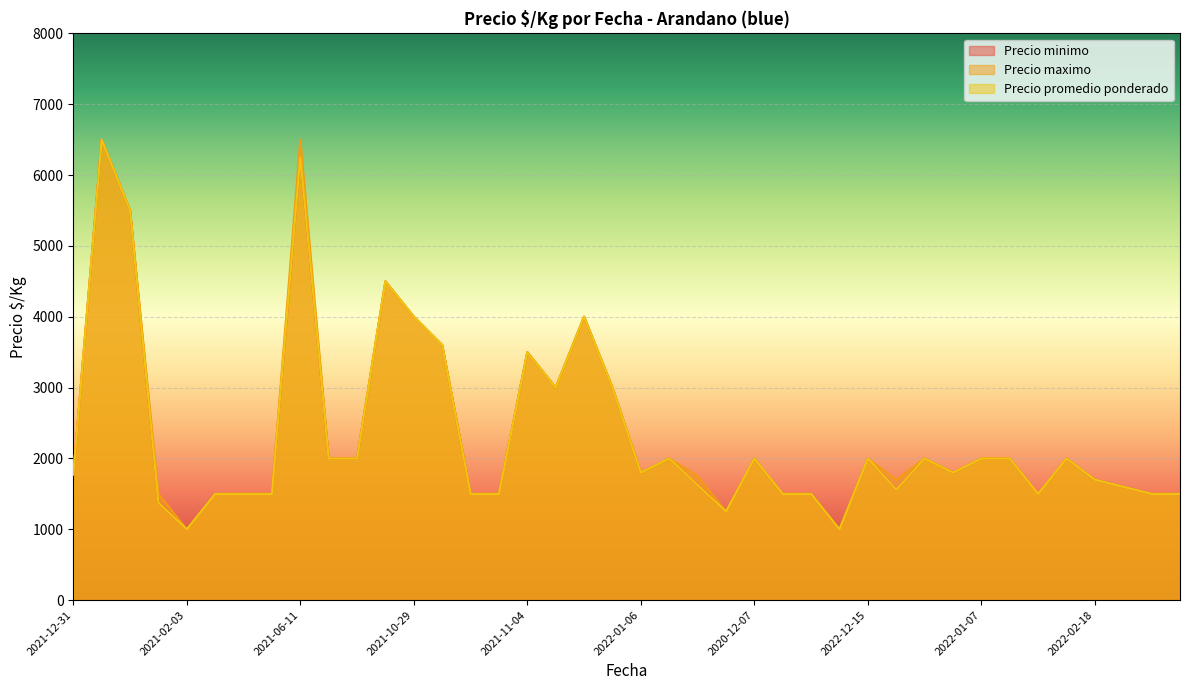

Reading left to right, extract all data points from this chart.

Precio minimo: 1775	6500	5500	1375	1000	1500	1500	1500	6250	2000	2000	4500	4000	3600	1500	1500	3500	3000	4000	3000	1800	2000	1625	1250	2000	1500	1500	1000	2000	1558	2000	1800	2000	2000	1500	2000	1700	1600	1500	1500
Precio maximo: 1775	6500	5500	1500	1000	1500	1500	1500	6500	2000	2000	4500	4000	3600	1500	1500	3500	3000	4000	3000	1800	2000	1750	1250	2000	1500	1500	1000	2000	1700	2000	1800	2000	2000	1500	2000	1700	1600	1500	1500
Precio promedio ponderado: 1775	6500	5500	1375	1000	1500	1500	1500	6250	2000	2000	4500	4000	3600	1500	1500	3500	3000	4000	3000	1800	2000	1625	1250	2000	1500	1500	1000	2000	1558	2000	1800	2000	2000	1500	2000	1700	1600	1500	1500